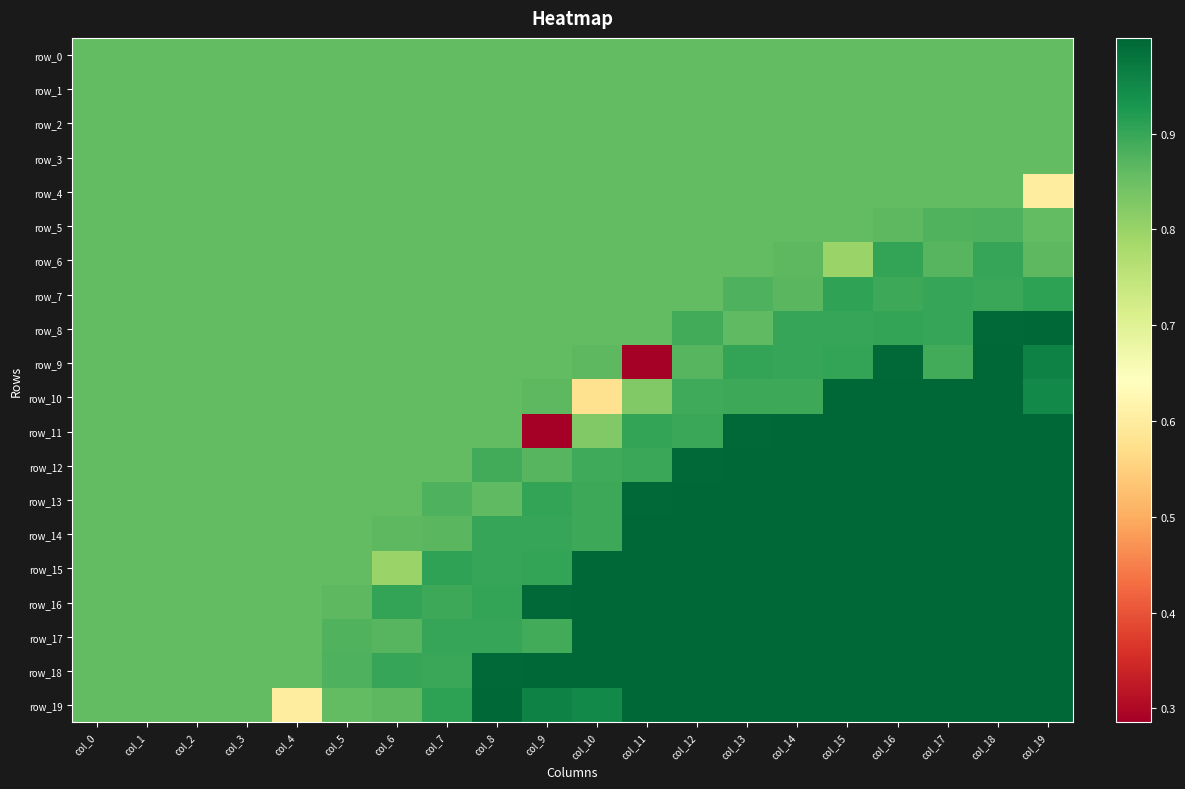

Rank the series at col_19 from lowest to highest value.

row_4, row_0, row_1, row_2, row_3, row_5, row_6, row_7, row_10, row_9, row_8, row_11, row_12, row_13, row_14, row_15, row_16, row_17, row_18, row_19